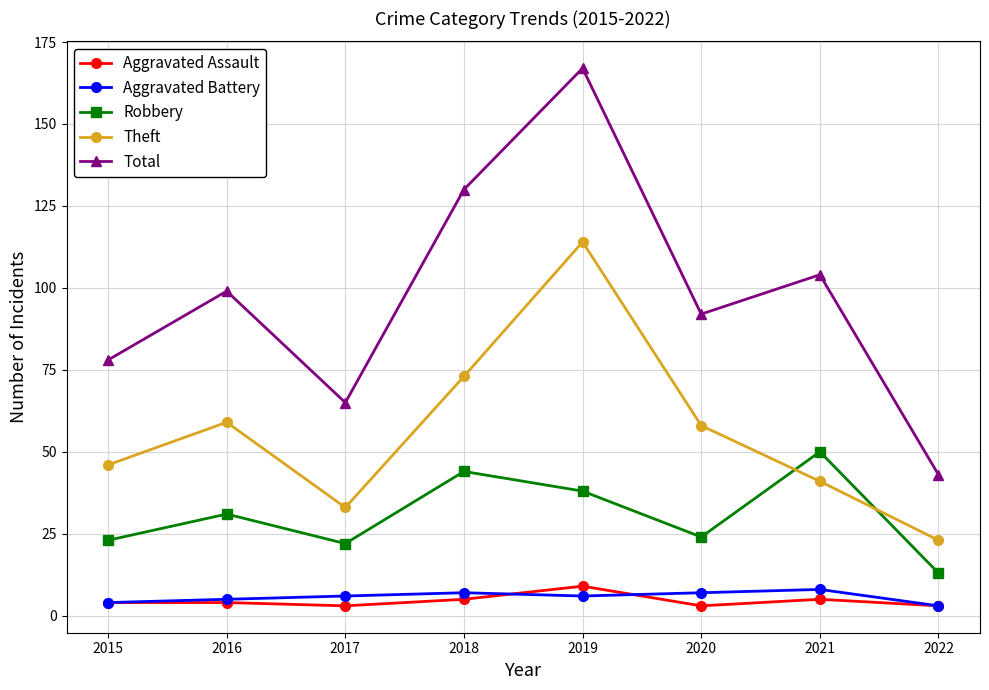

Count the number of data series in this chart.

5